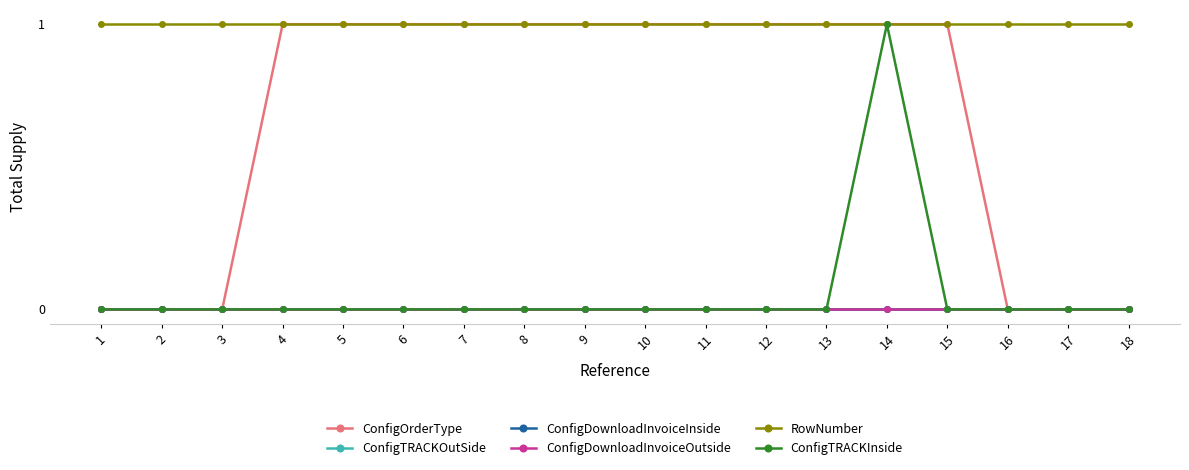

Count the ConfigOrderType values in the range 0 to 1.

18